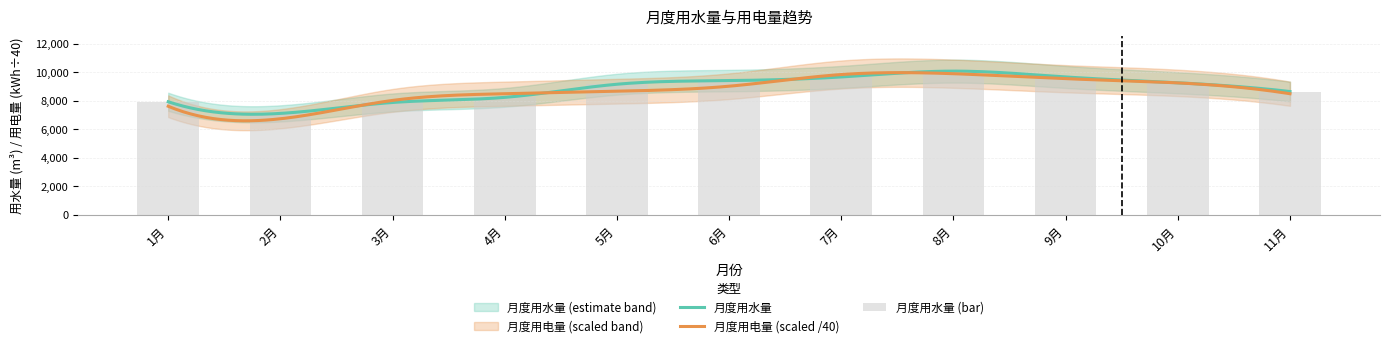

Is it true that the value at 3月 is 2810.0?

False